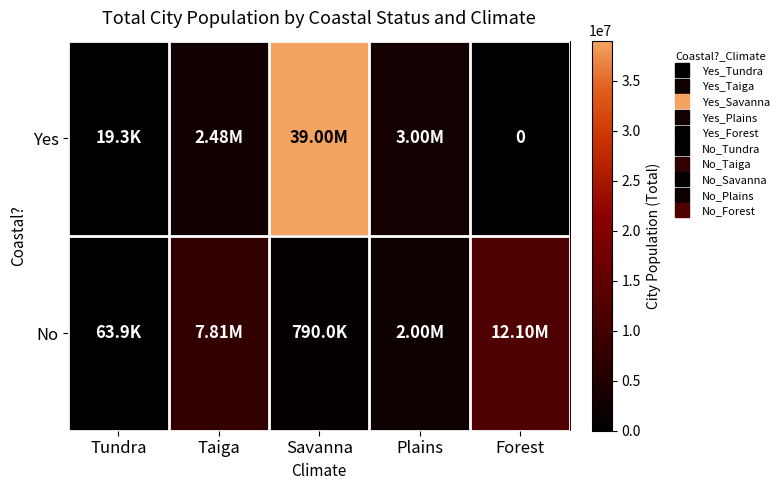

Which series changed the most between Taiga and Plains?

No